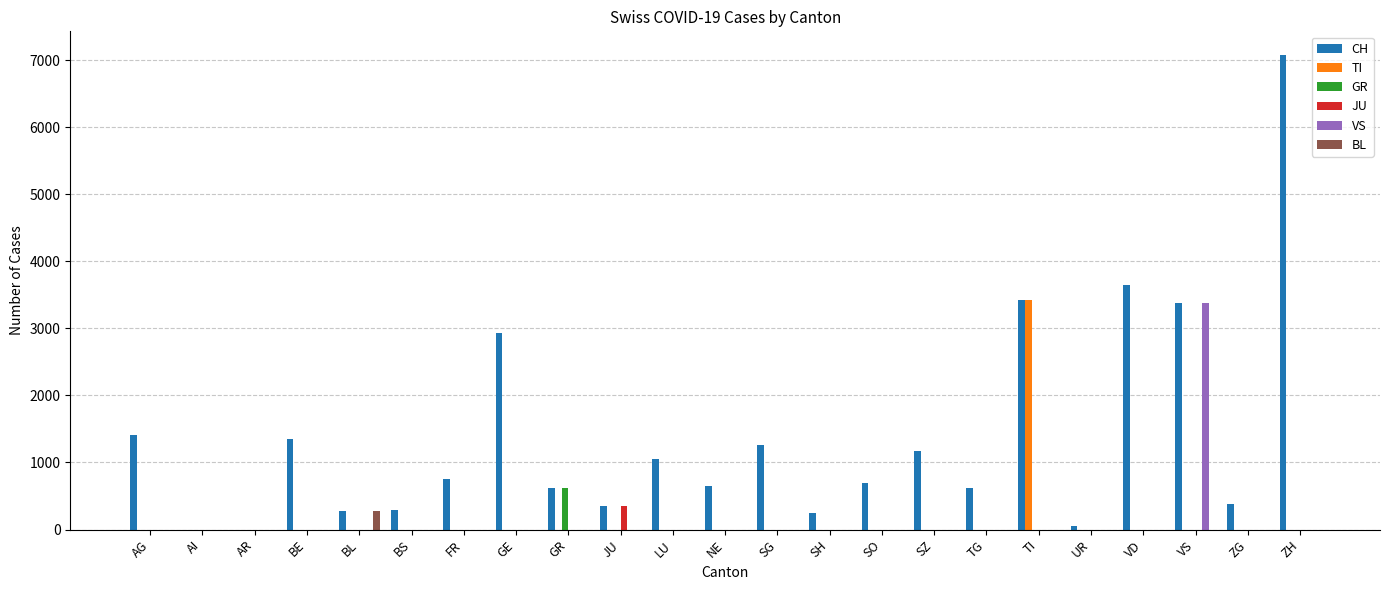

Count the number of data series in this chart.

6